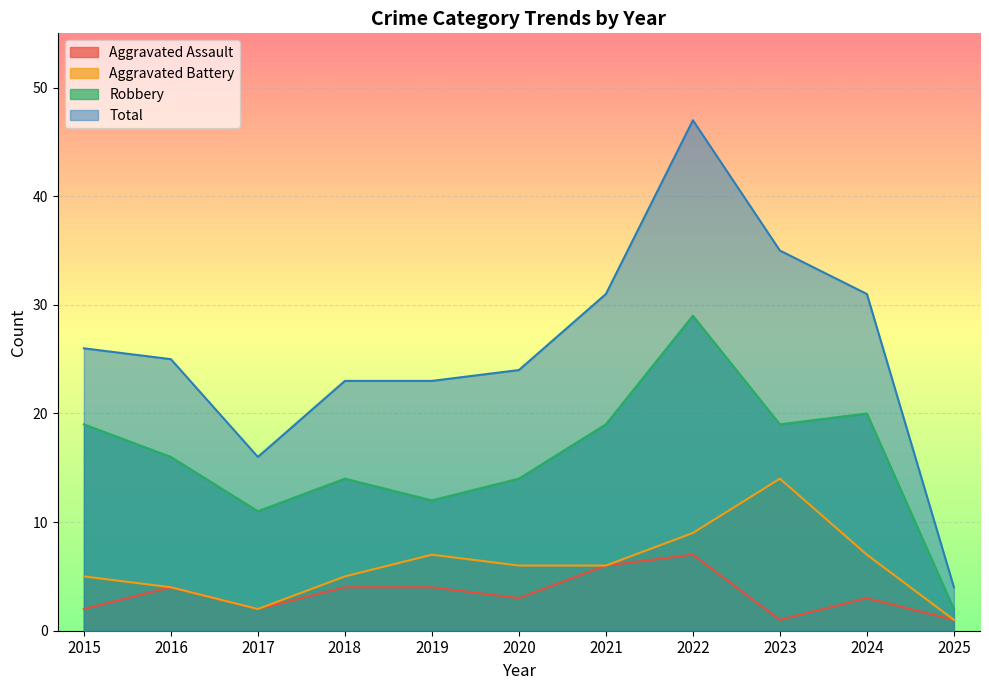

At which category is the sum across all series the highest?

2022